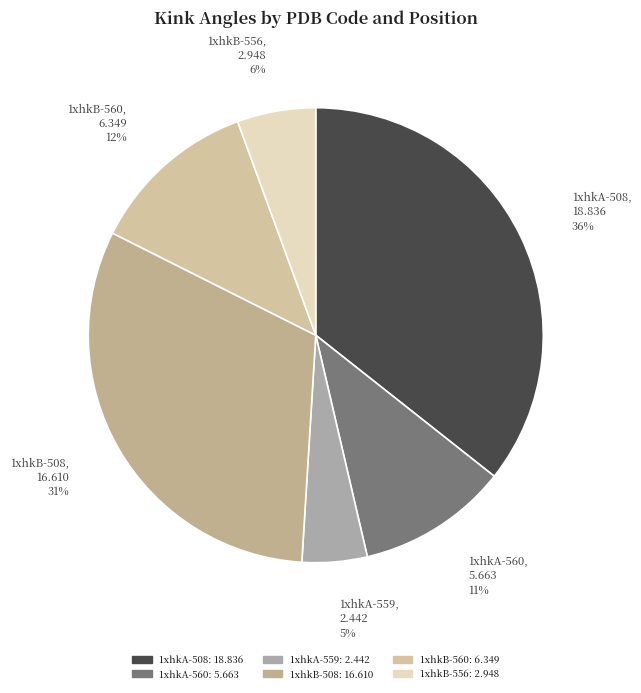

Is there any slice that represents more than half of the pie?

No